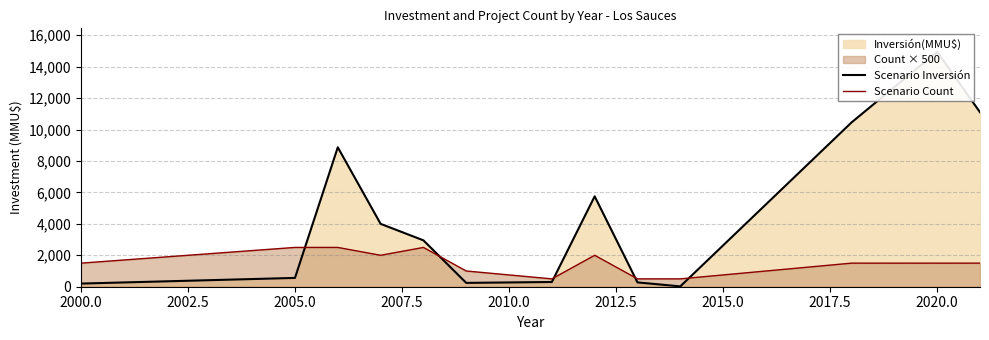

How many Scenario Count values are between 1000 and 2000?

7